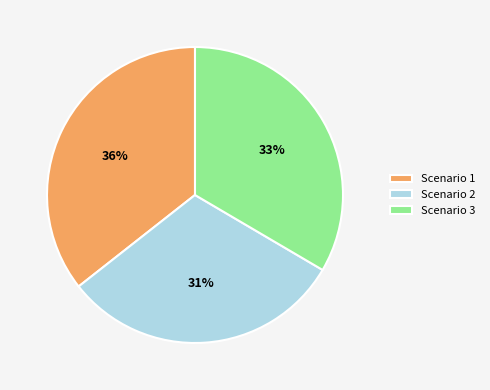

How many slices are in this pie chart?

3